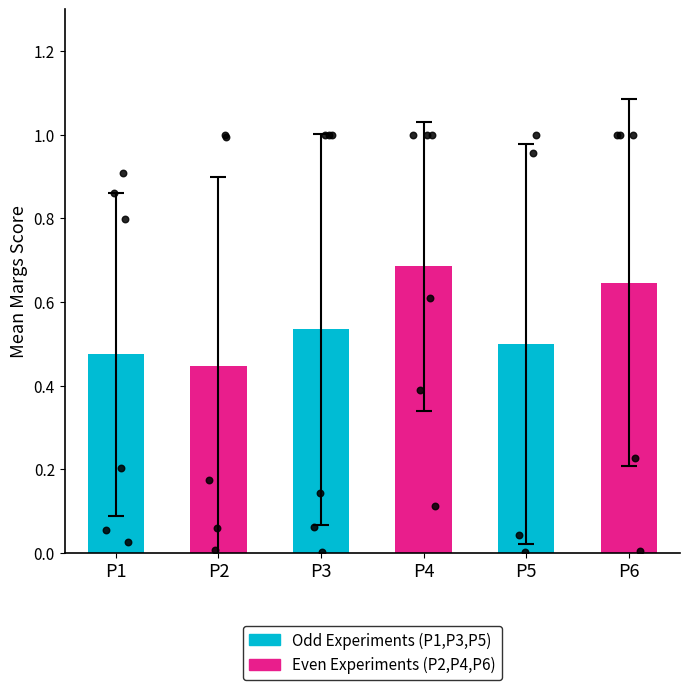

At how many categories does at least one series exceed 0?

6